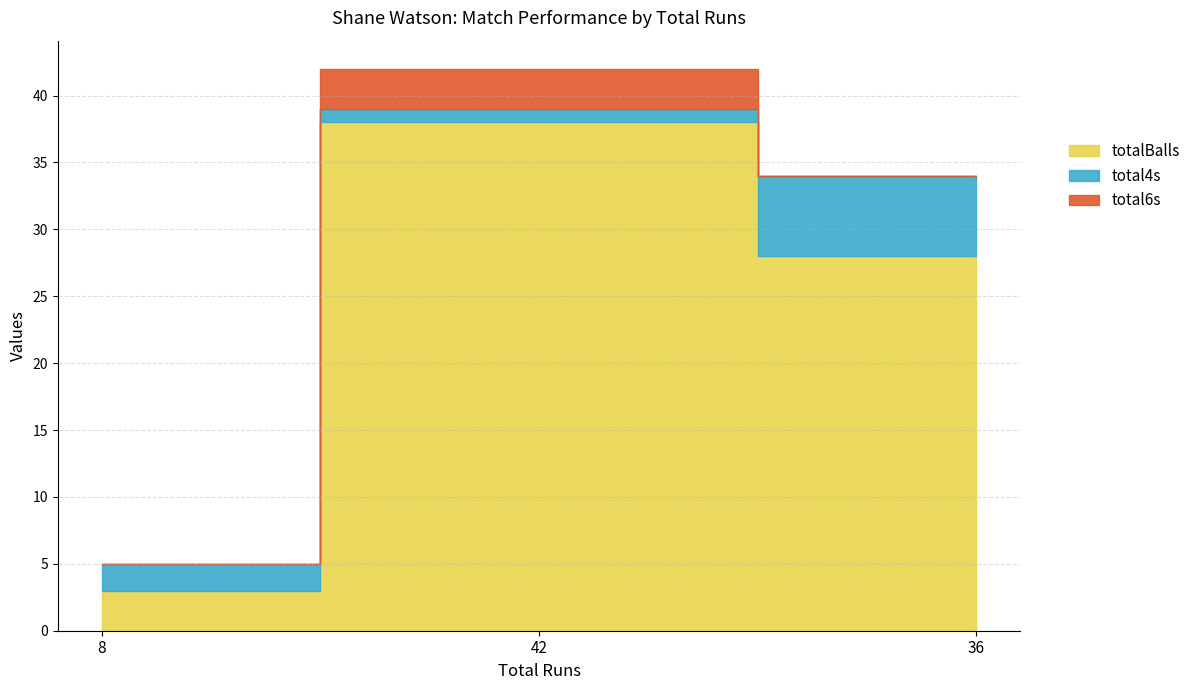

At which label does total4s reach its minimum?

42